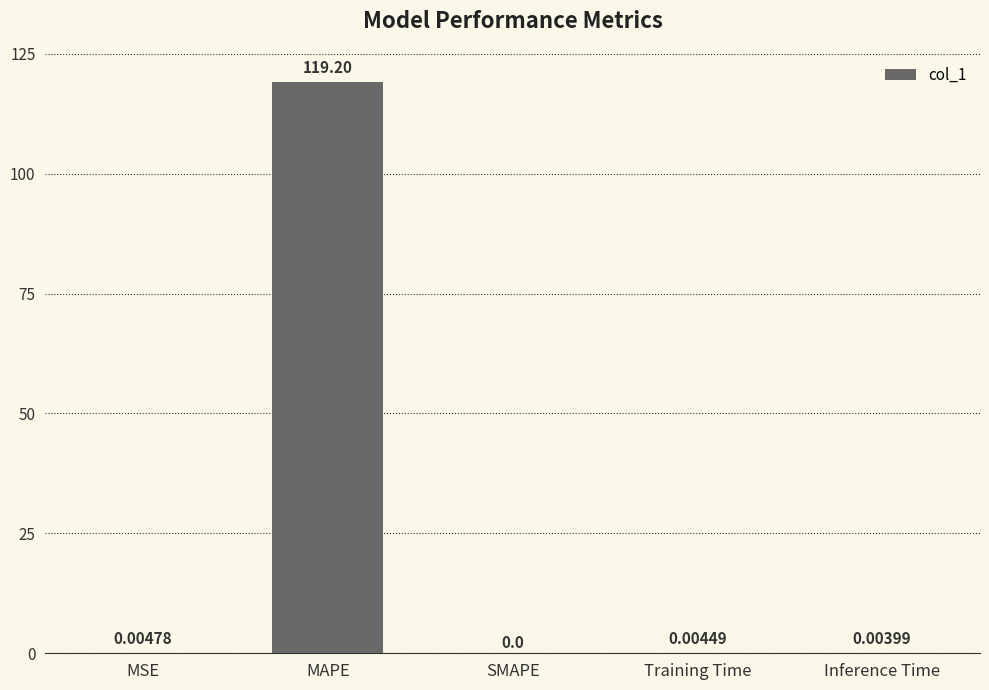

What is the sum of all values?

119.2